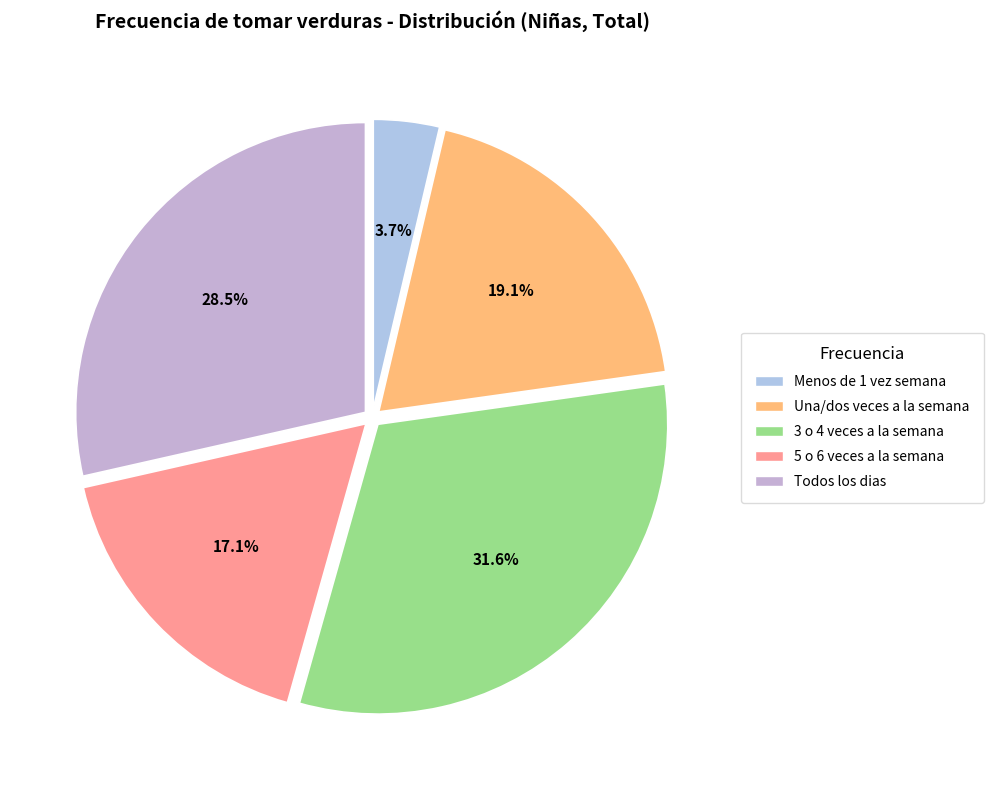

To the nearest percent, what percentage of the pie is 3 o 4 veces a la semana?

32%